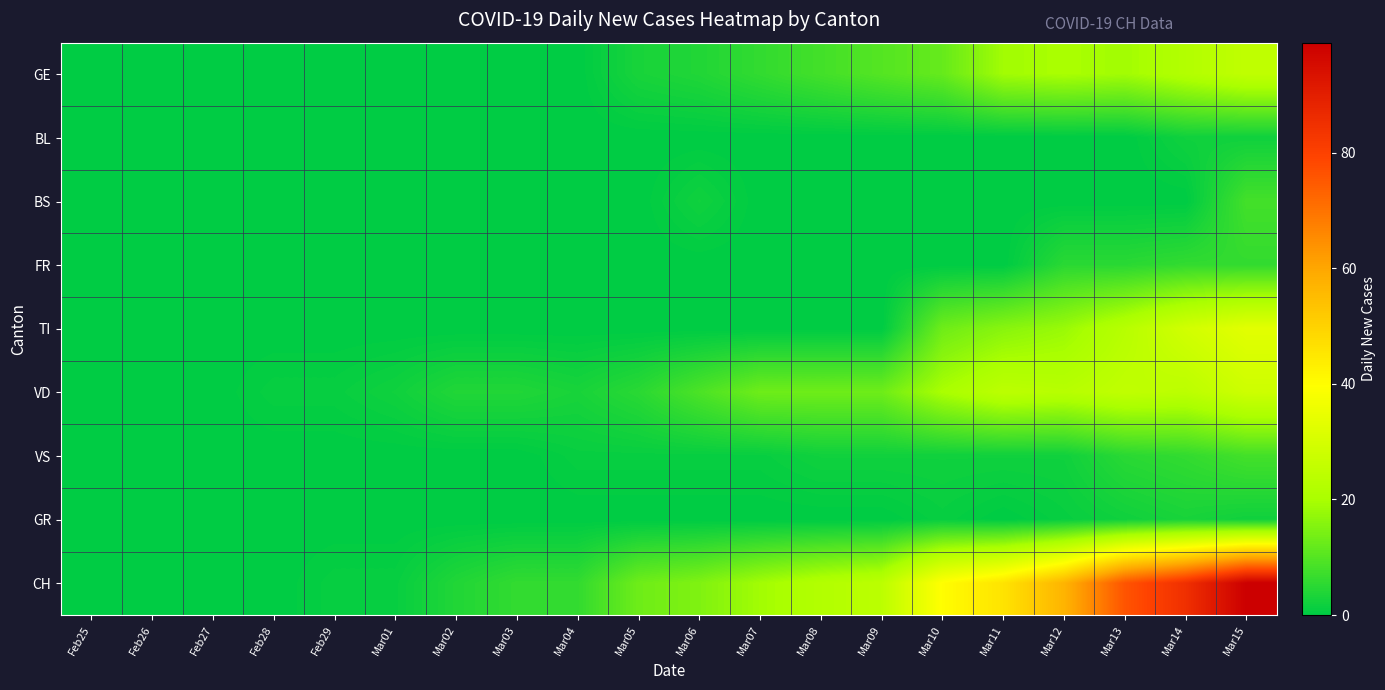

Which series changed the most between Mar01 and Mar10?

CH